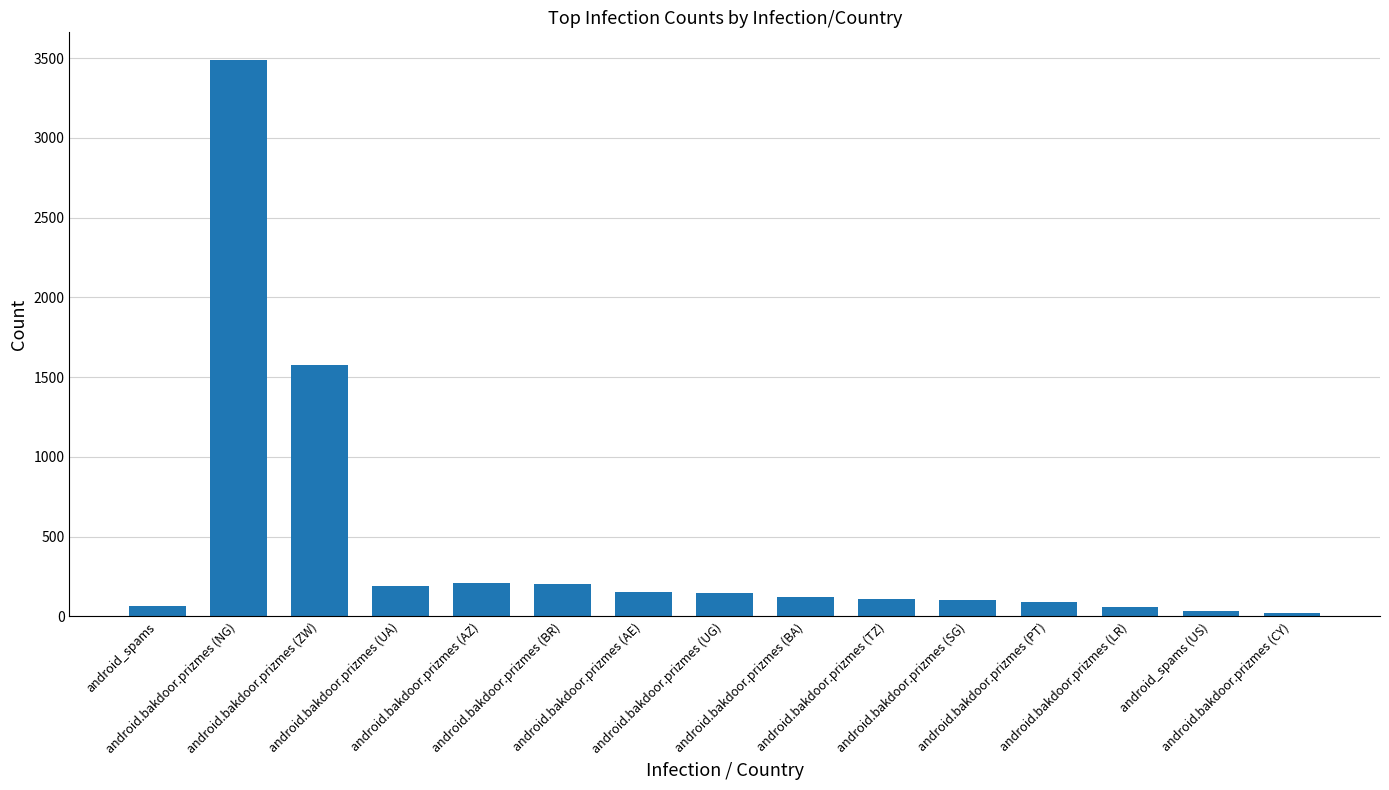

What is the greatest value displayed?

3488